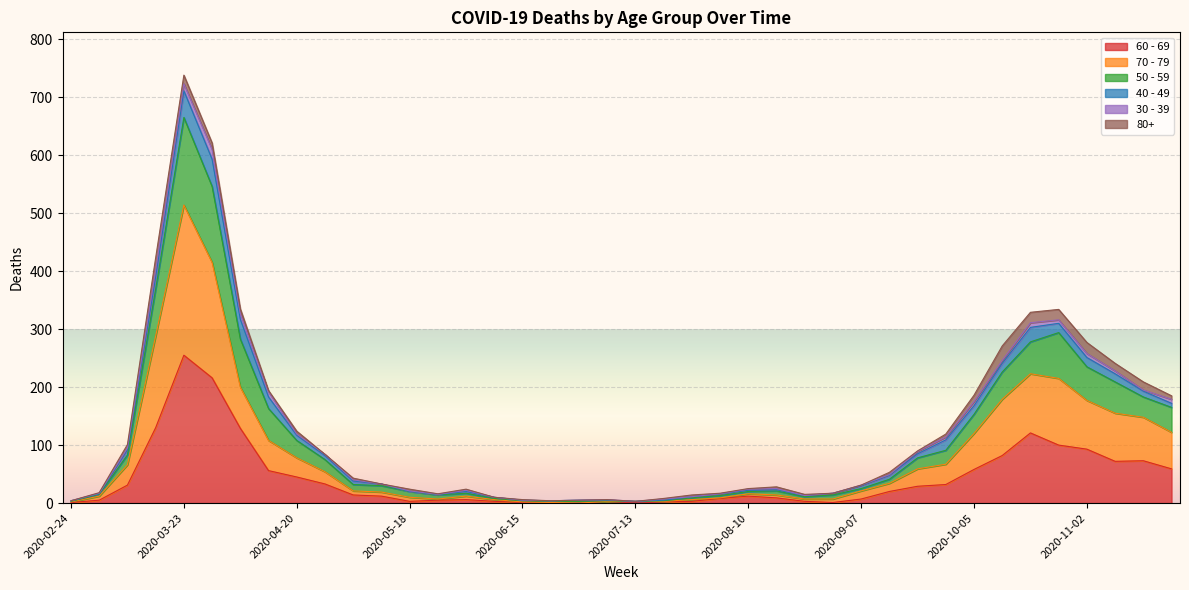

Is the value of 70 - 79 at 2020-11-02 greater than the value of 60 - 69 at 2020-05-18?

Yes